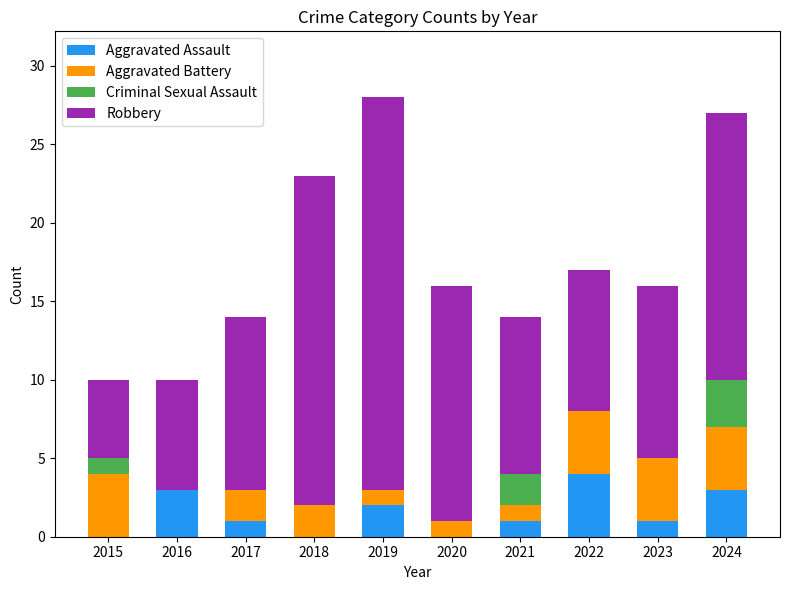

Which category has the highest value in the Aggravated Assault series?

2022